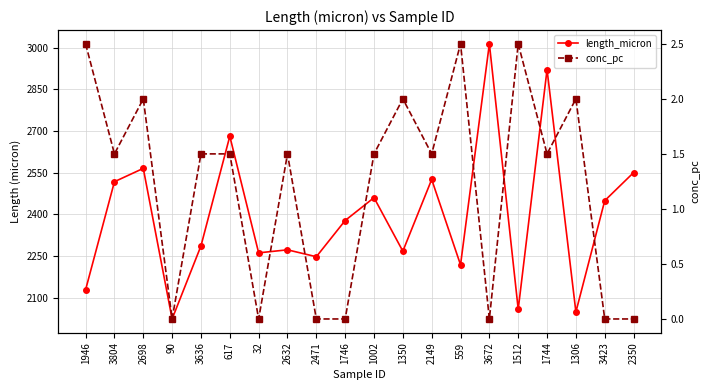

What value does the conc_pc series have at 617?

1.5